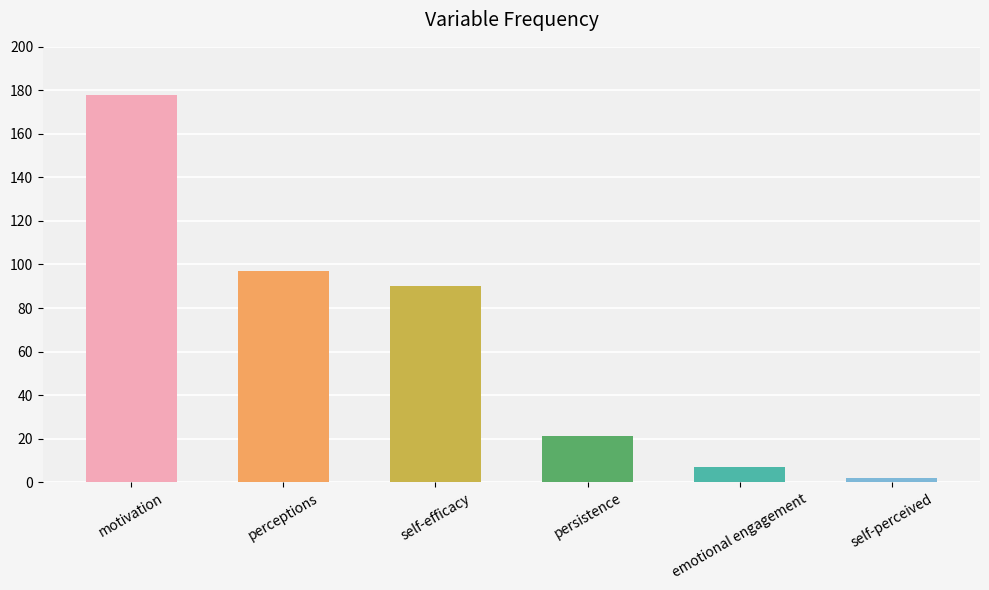

The chart shows a value of 178 at motivation. True or false?

True